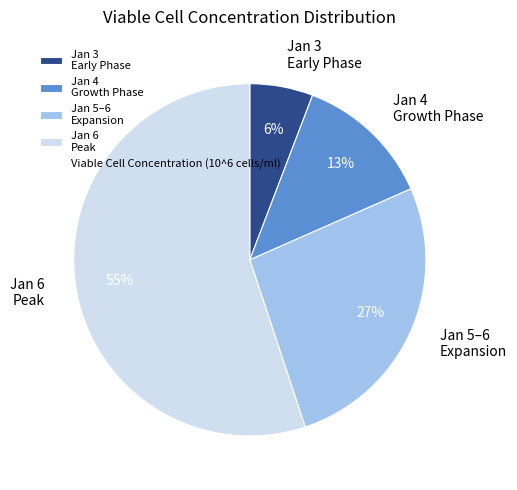

Does any single category account for the majority?

Yes